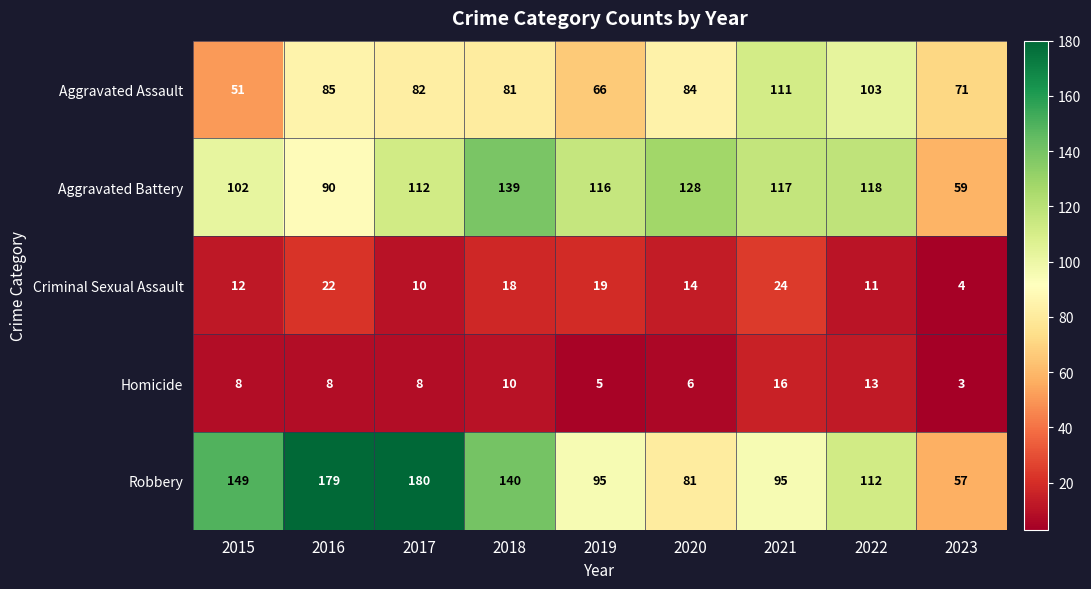

Which series changed the most between 2015 and 2021?

Aggravated Assault